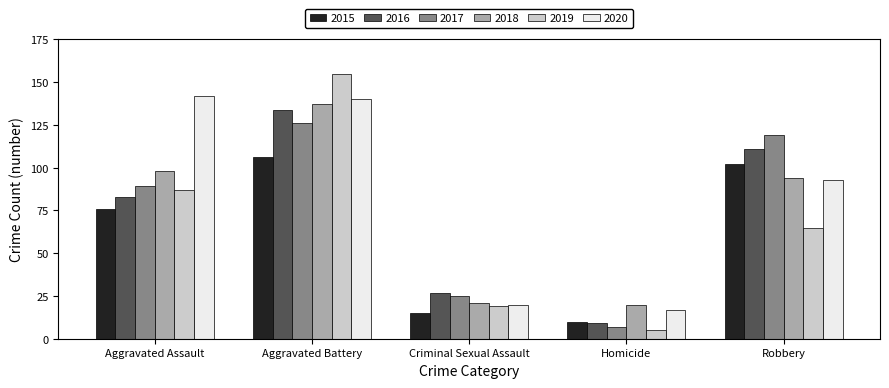

How many series are shown in this chart?

6